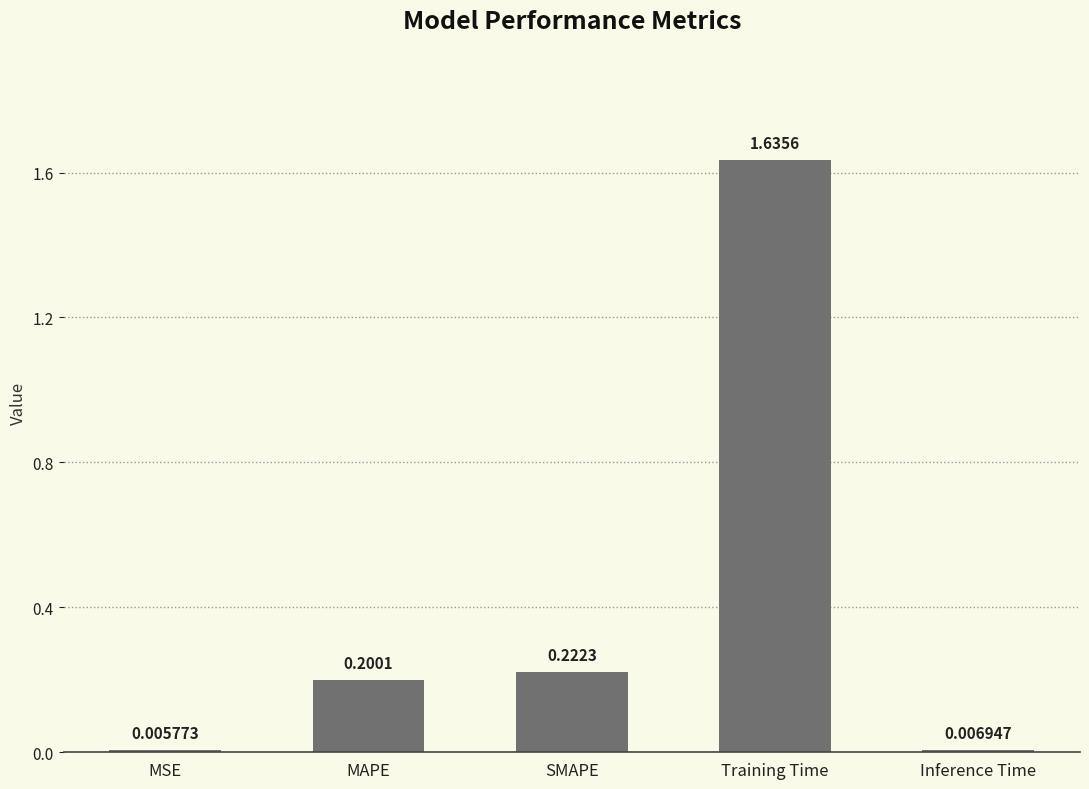

Between MSE and MAPE, which is larger?

MAPE